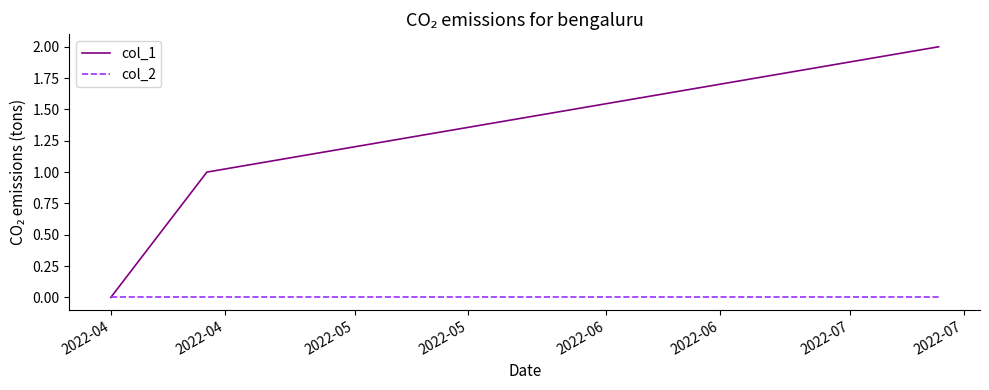

Which series has the largest range (max minus min)?

col_1